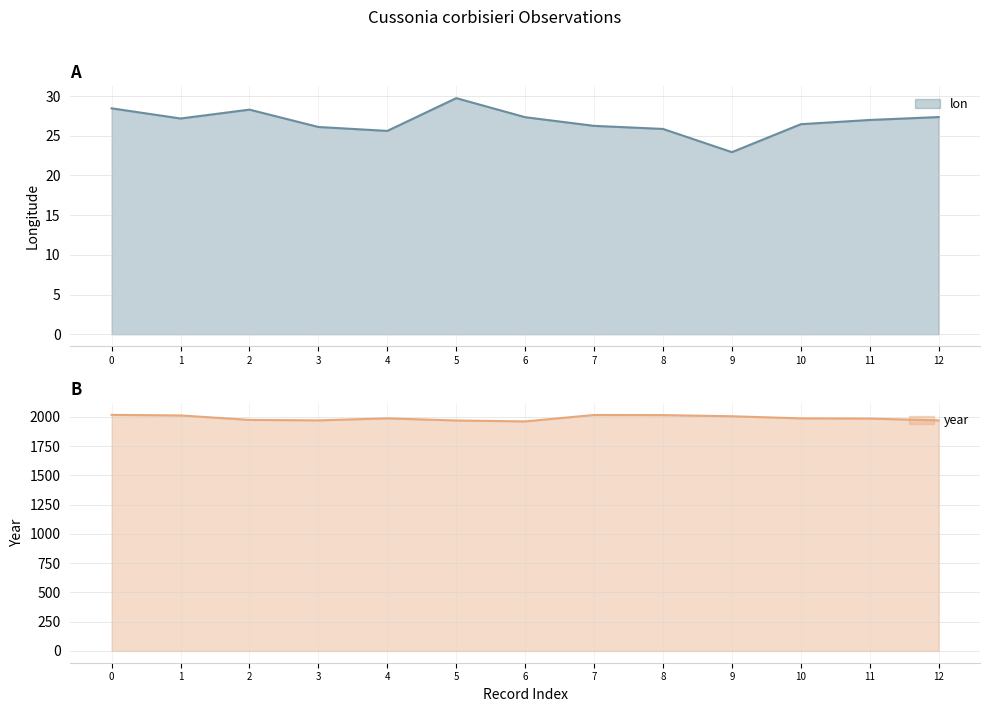

What is the sum of the lon values at 2 and 1?

55.5